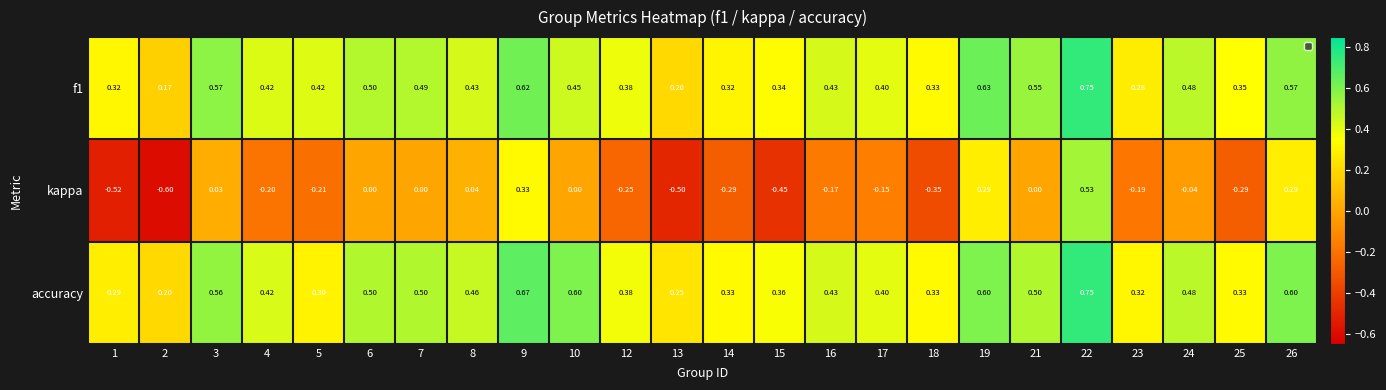

Which series has the largest range (max minus min)?

kappa